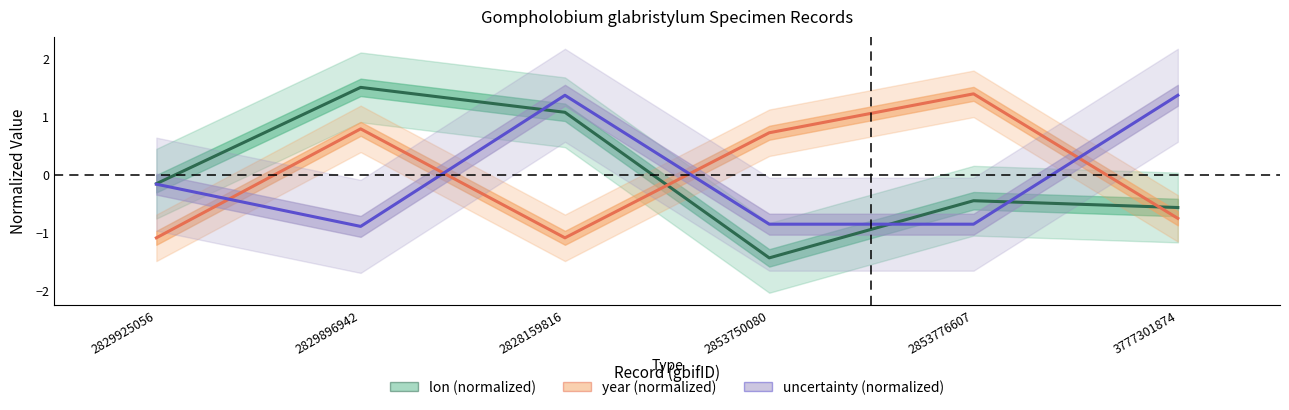

Rank the series by their average value, from highest to lowest.

lon (normalized), uncertainty (normalized), year (normalized)